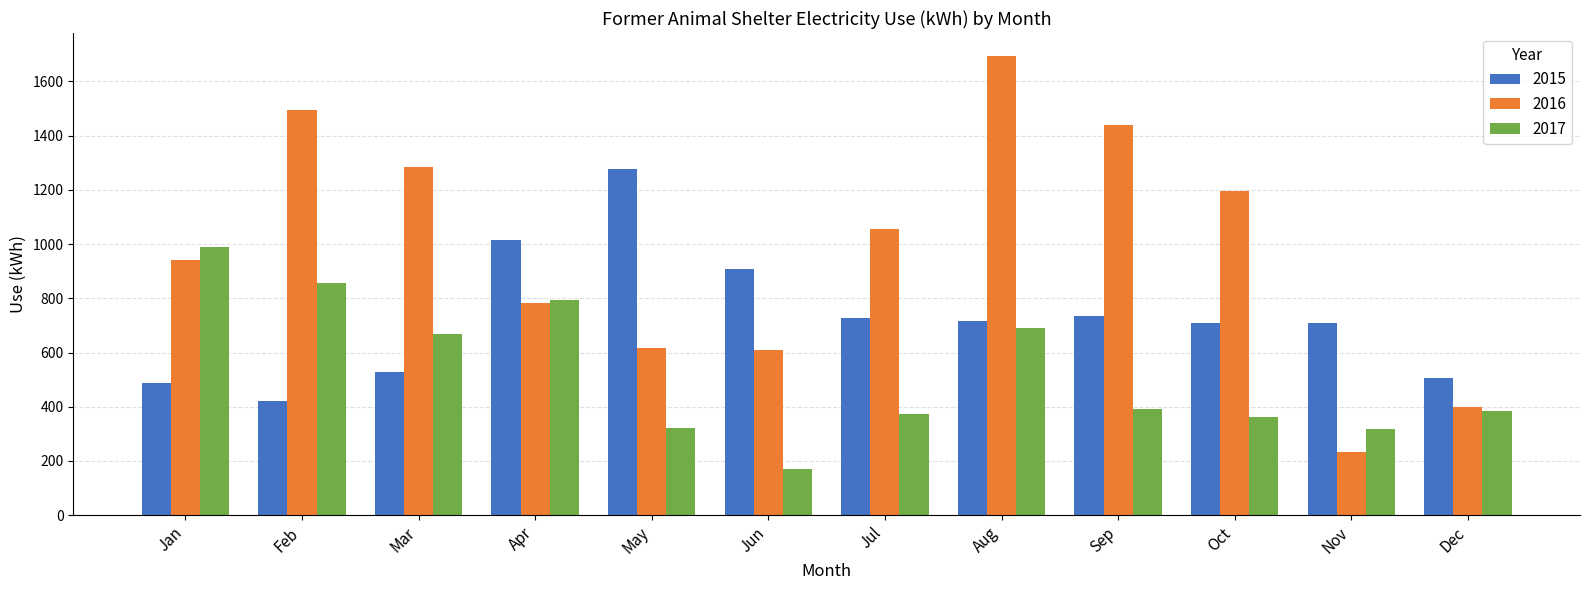

List the series in order of their overall mean, highest first.

2016, 2015, 2017